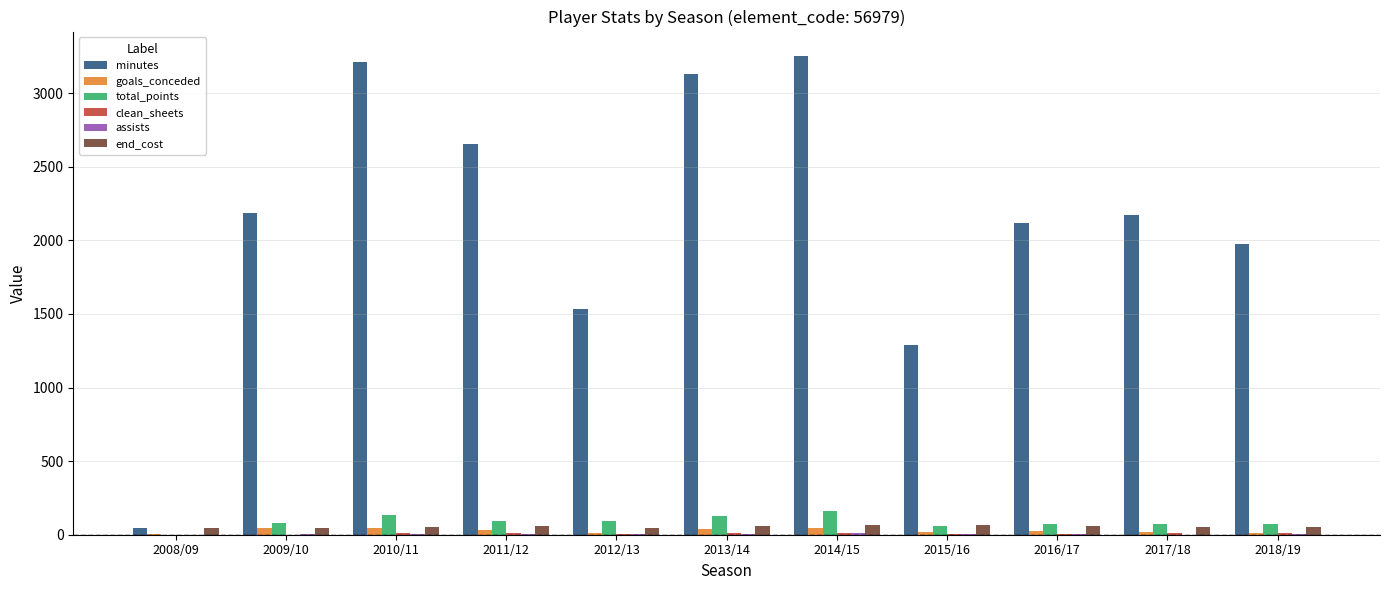

Is the value of total_points at 2008/09 greater than the value of goals_conceded at 2011/12?

No